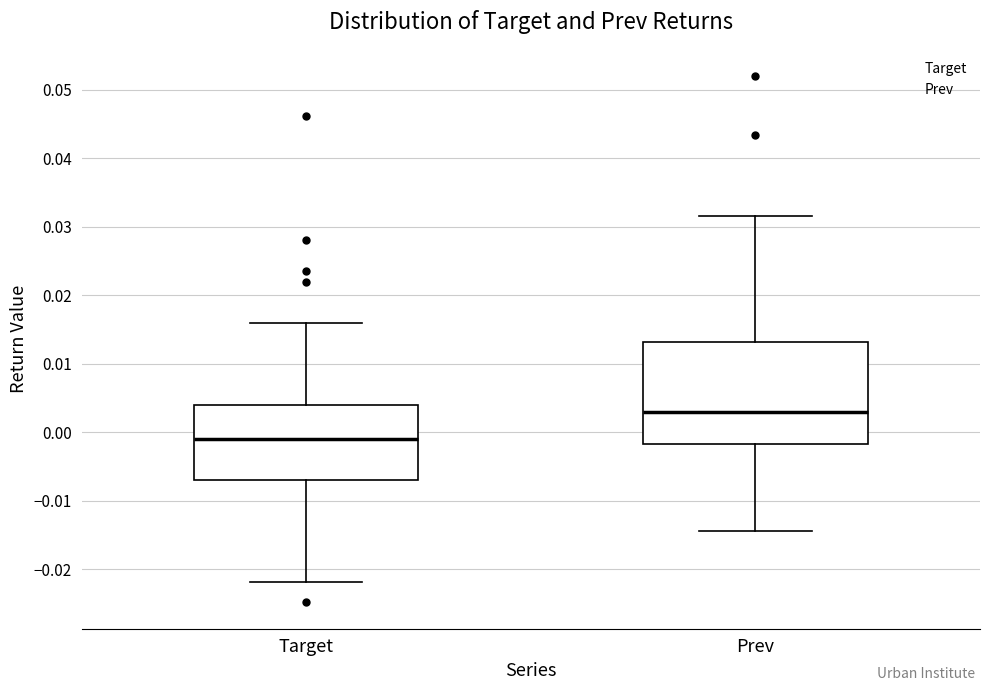

Reading left to right, transcribe this box plot: for each box, give where its median line is, the range the box spans, and where its two whiskers end, as read against the y-axis. The values are not printed on the chart, so give them approximately, as read against the axis.

Target: median -0.001, box -0.007 to 0.004, whiskers -0.022 to 0.016
Prev: median 0.003, box -0.002 to 0.013, whiskers -0.015 to 0.032